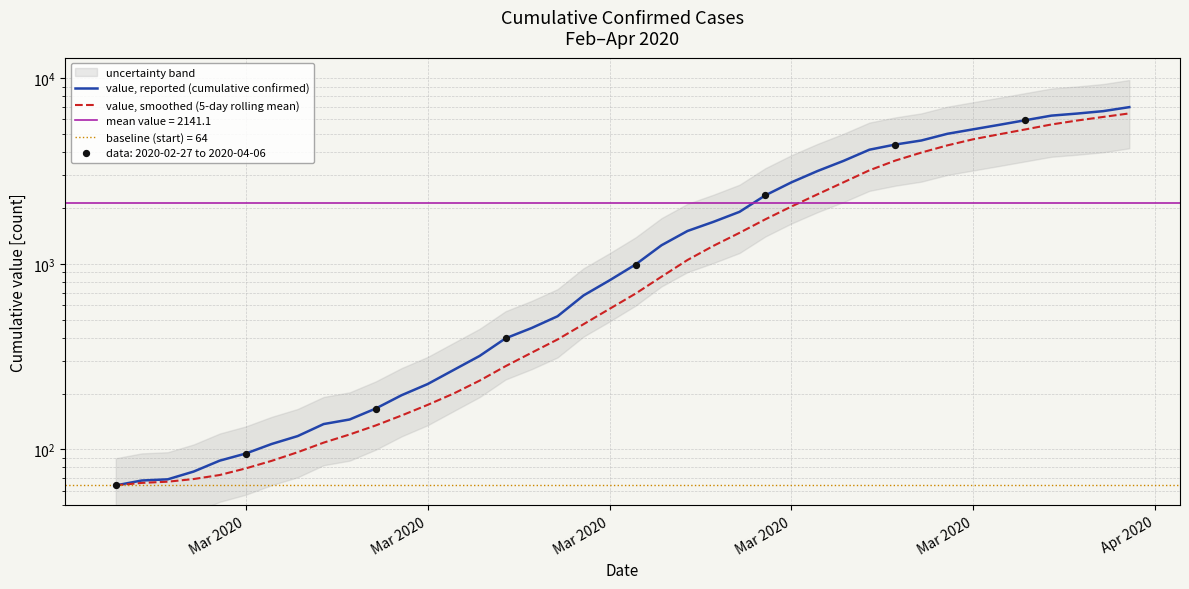

Which series has the largest total across all categories?

value, reported (cumulative confirmed)